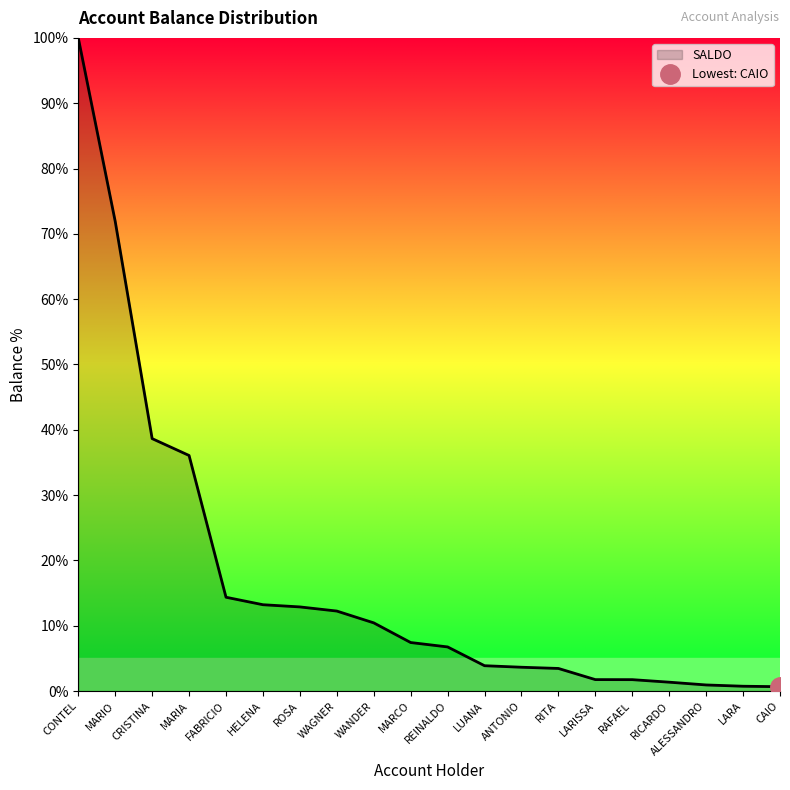

The value at CRISTINA is 38.6. True or false?

True